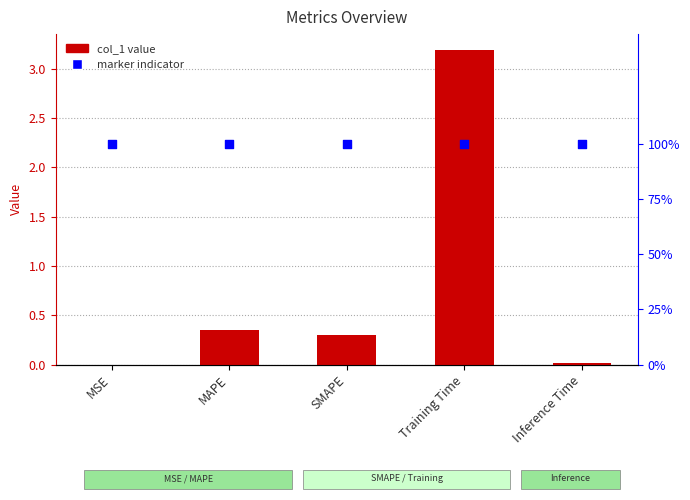

At which category is the sum across all series the highest?

Training Time